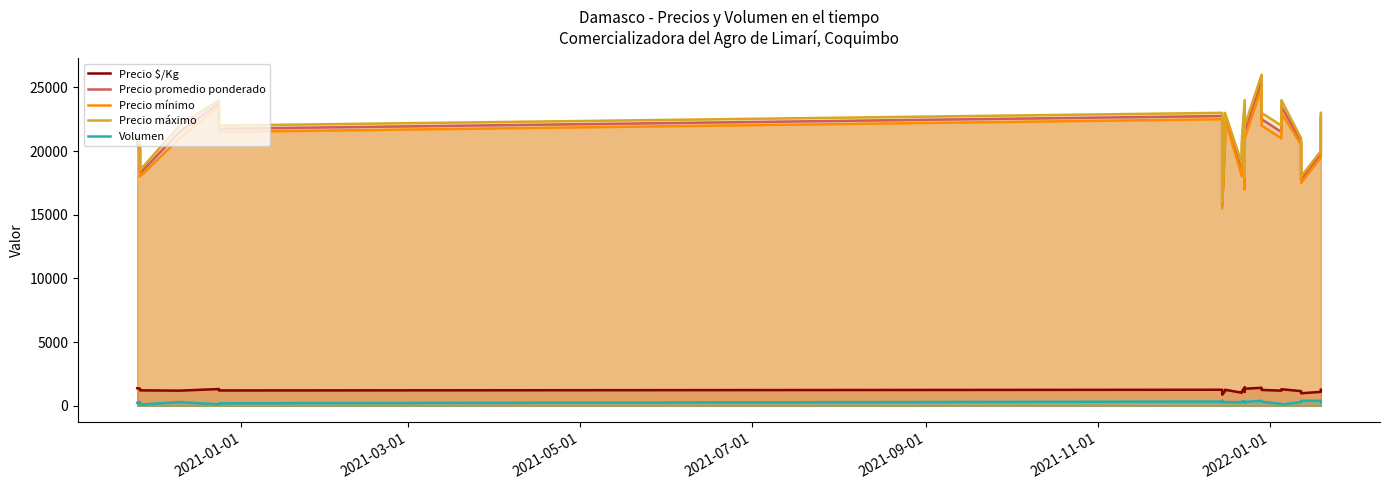

How many lines are shown in the chart?

5